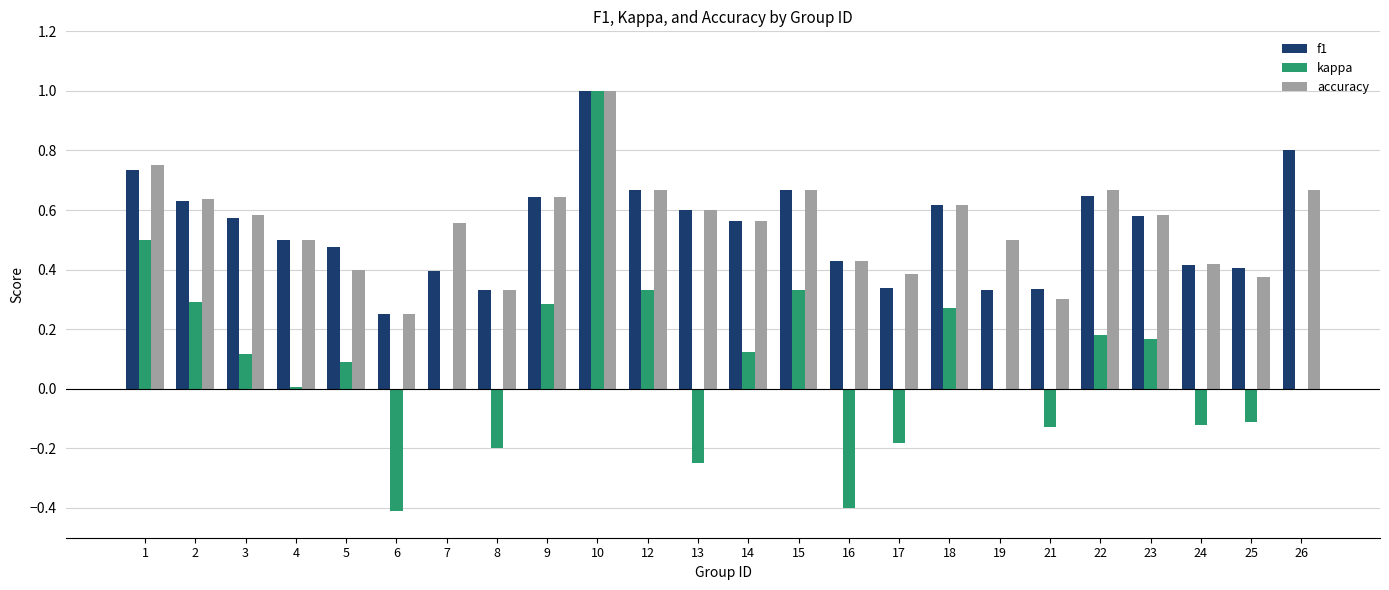

Which category has the highest value across all series?

10